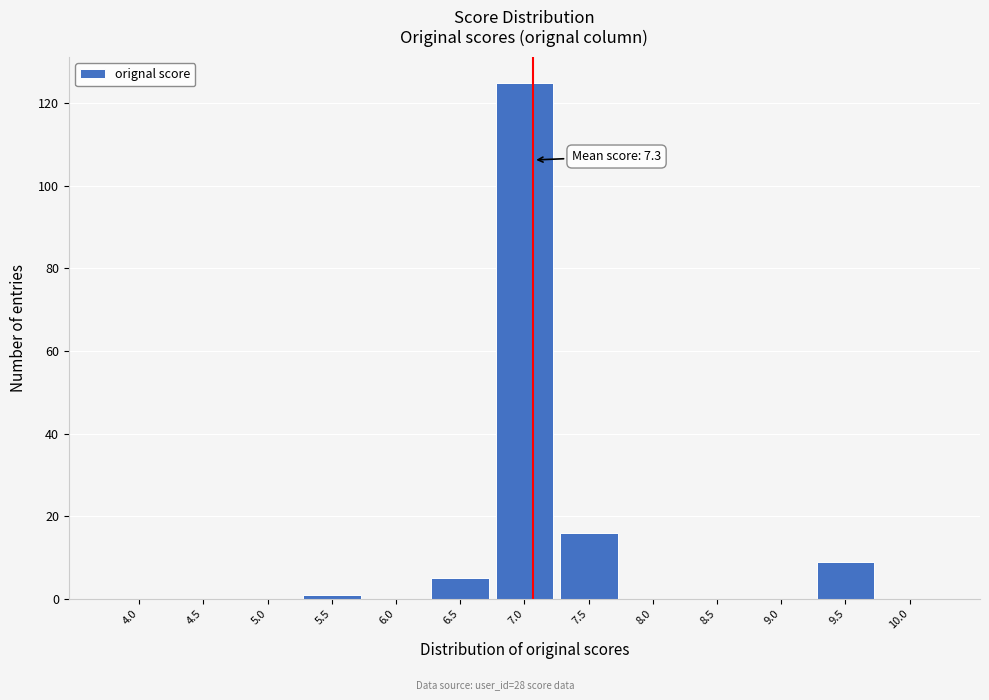

Reading left to right, what are all the values shown in this chart?

4.0=0	4.5=0	5.0=0	5.5=1	6.0=0	6.5=5	7.0=125	7.5=16	8.0=0	8.5=0	9.0=0	9.5=9	10.0=0